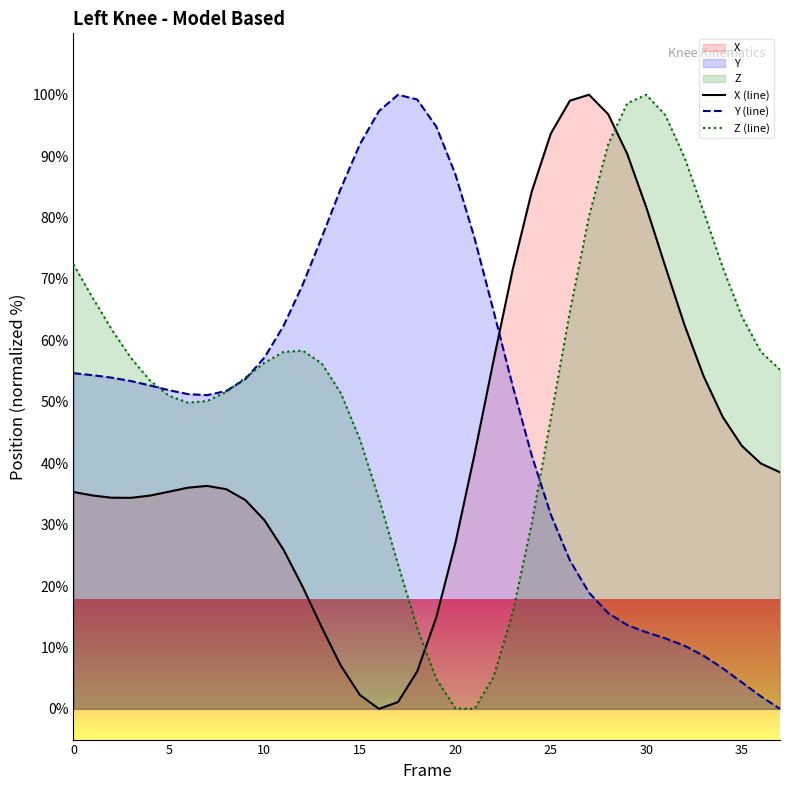

Is it true that Y (line) equals 57.2 at 10?

True